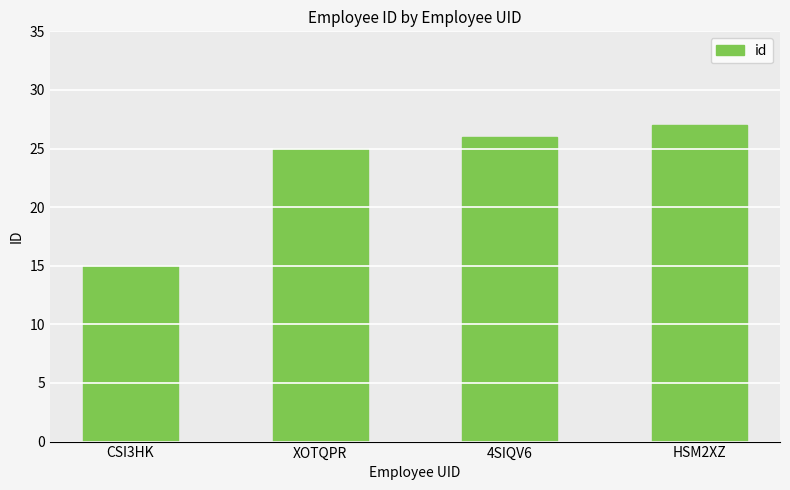

How many categories are shown in the chart?

4